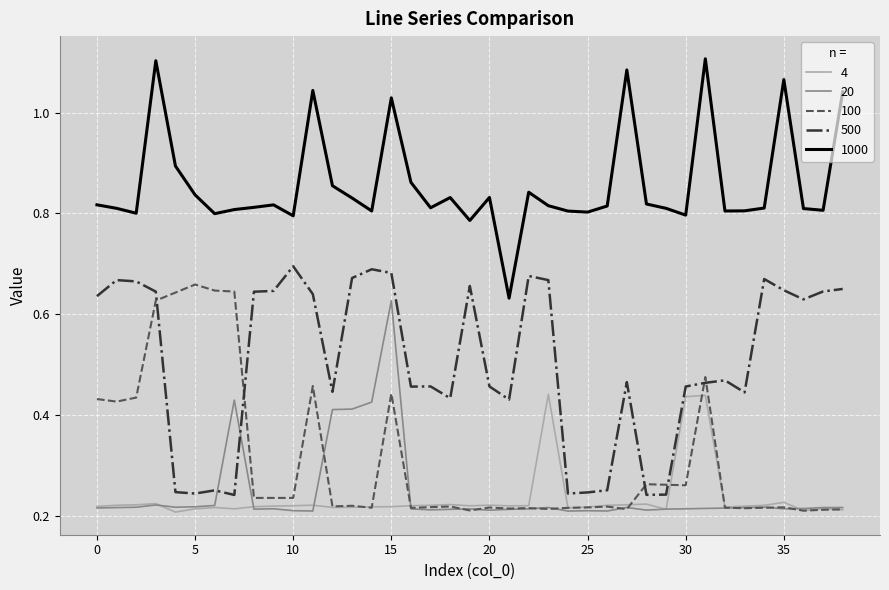

Which series has the largest total across all categories?

1000